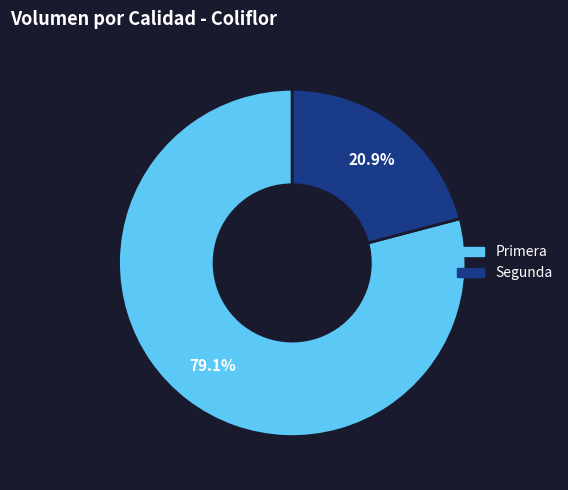

How much of the chart is everything except Primera?

20.9%